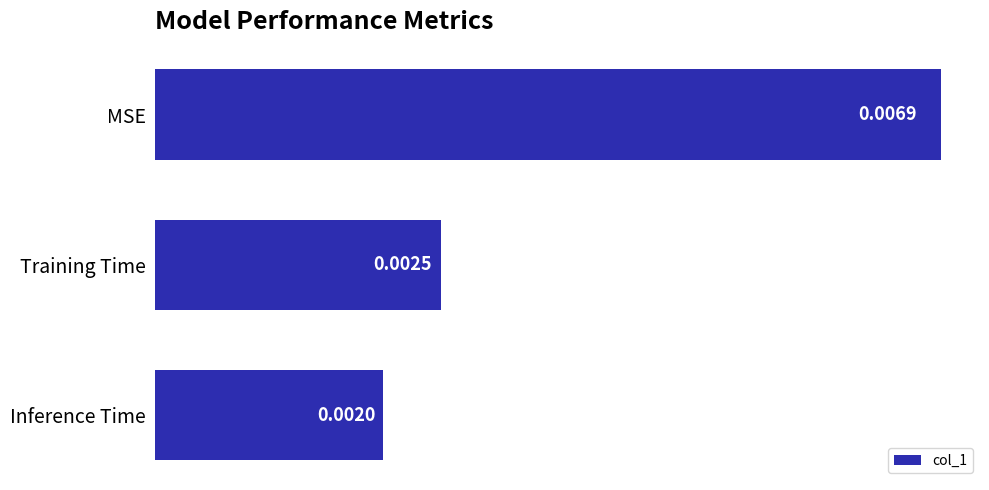

Which label corresponds to the largest value in the chart?

MSE